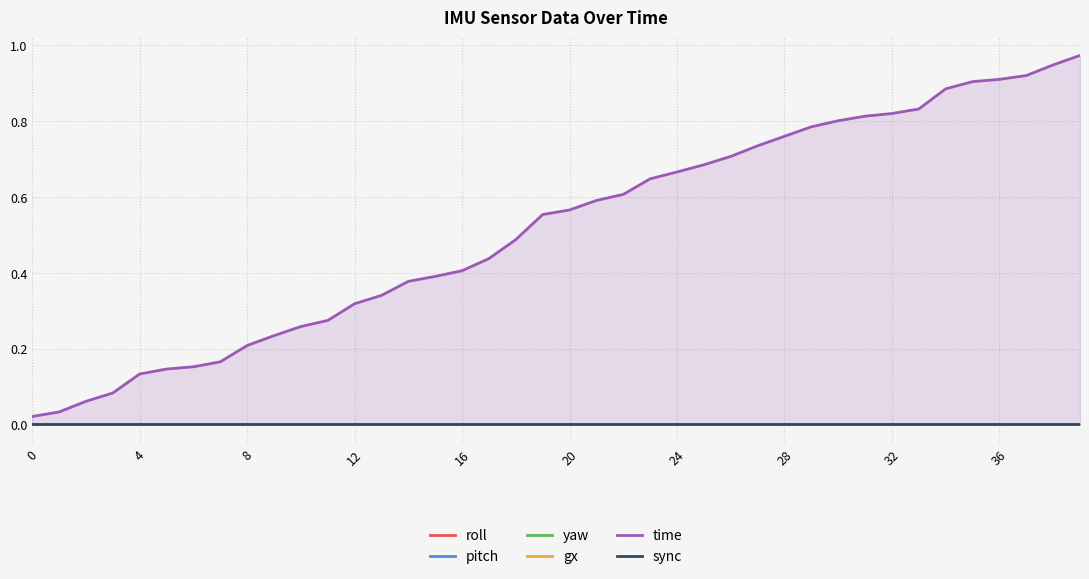

At 19, list the series in order from largest to smallest.

time, roll, pitch, yaw, gx, sync